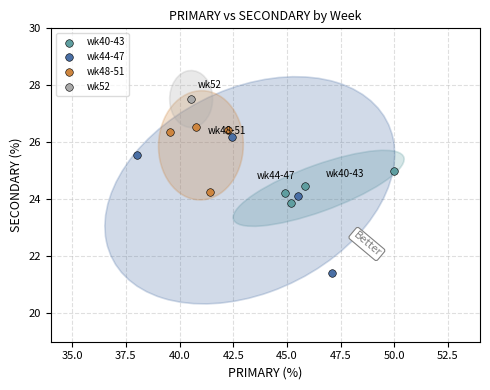

Which series reaches the maximum Y coordinate?

wk52